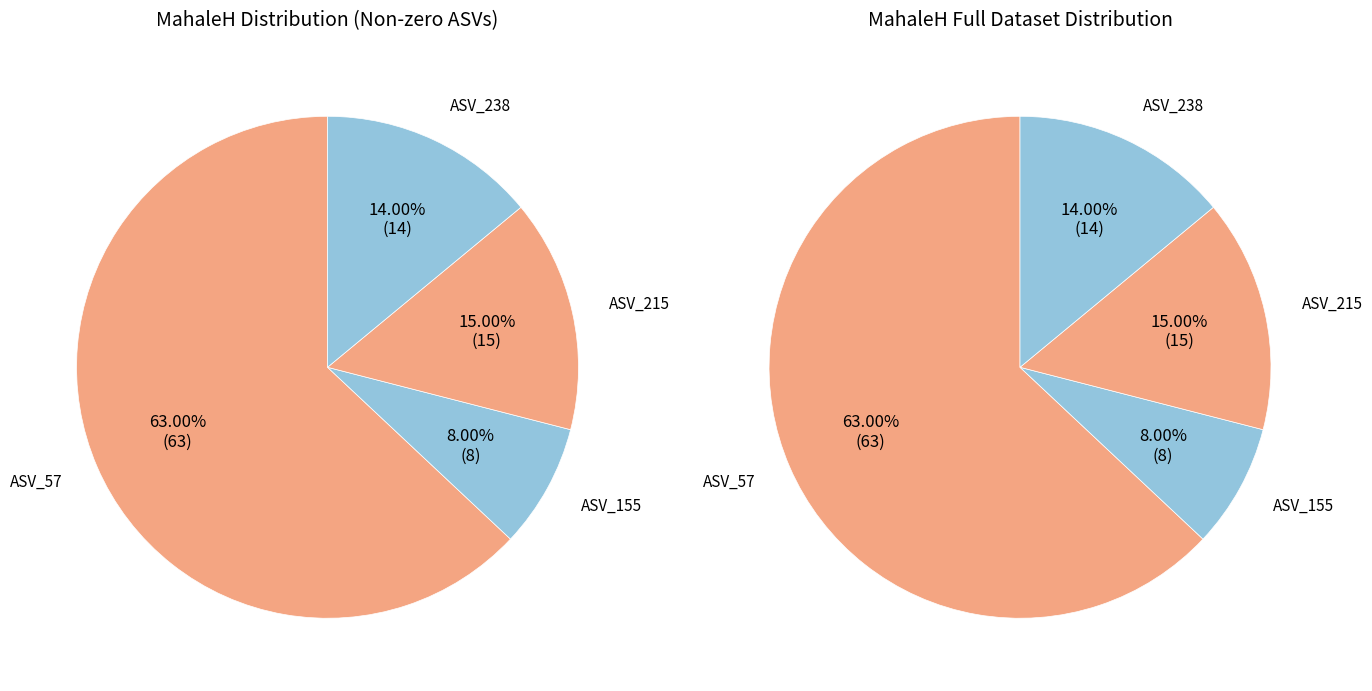

What is the largest slice in the pie chart?

ASV_57